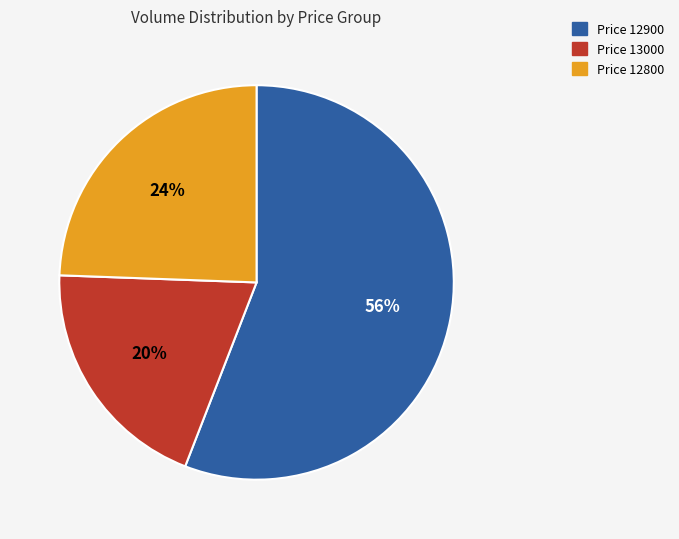

Is there a majority slice in this chart?

Yes